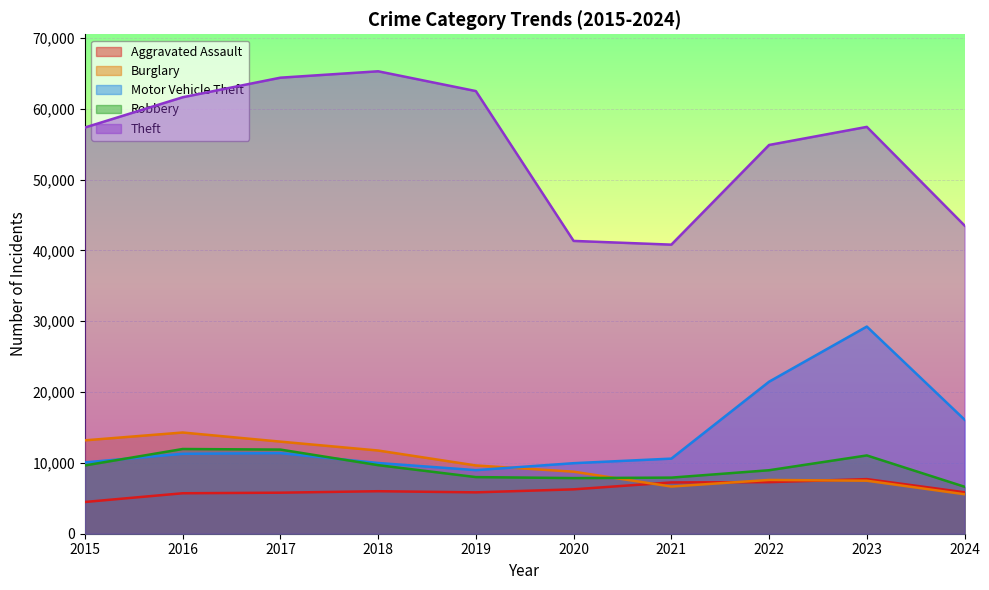

Is the value of Theft at 2015 greater than the value of Motor Vehicle Theft at 2016?

Yes